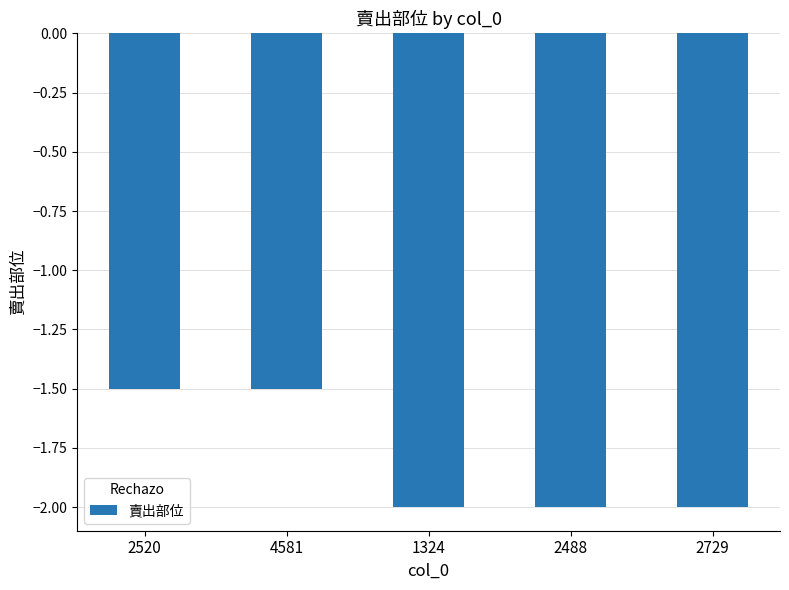

What is the value of the 2nd bar from the left?

-1.5